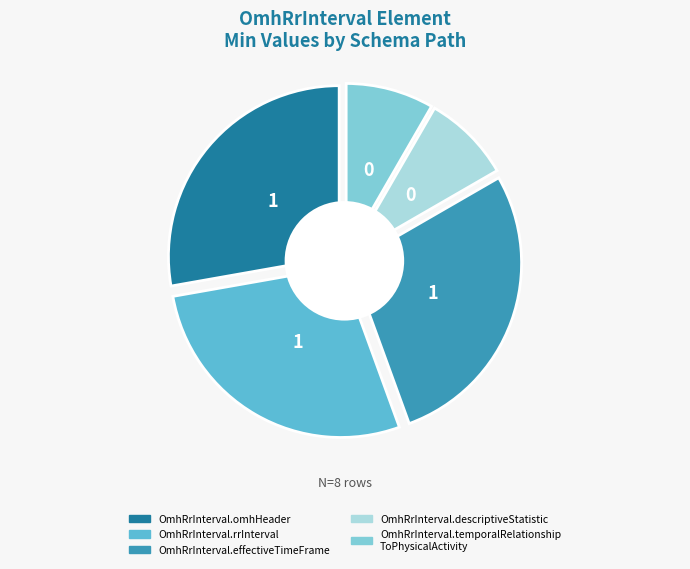

What is the change in value from OmhRrInterval.omhHeader to OmhRrInterval.descriptiveStatistic?

-1